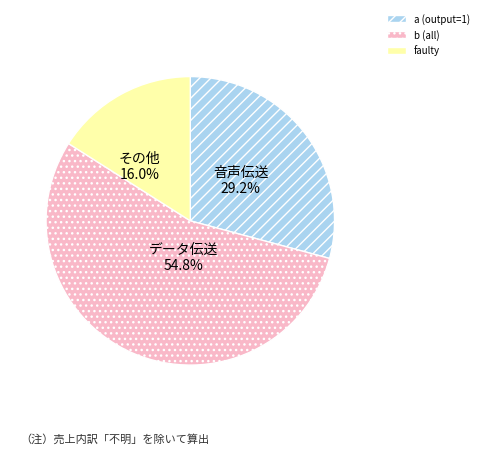

What percentage is the a slice, to the nearest percent?

29%